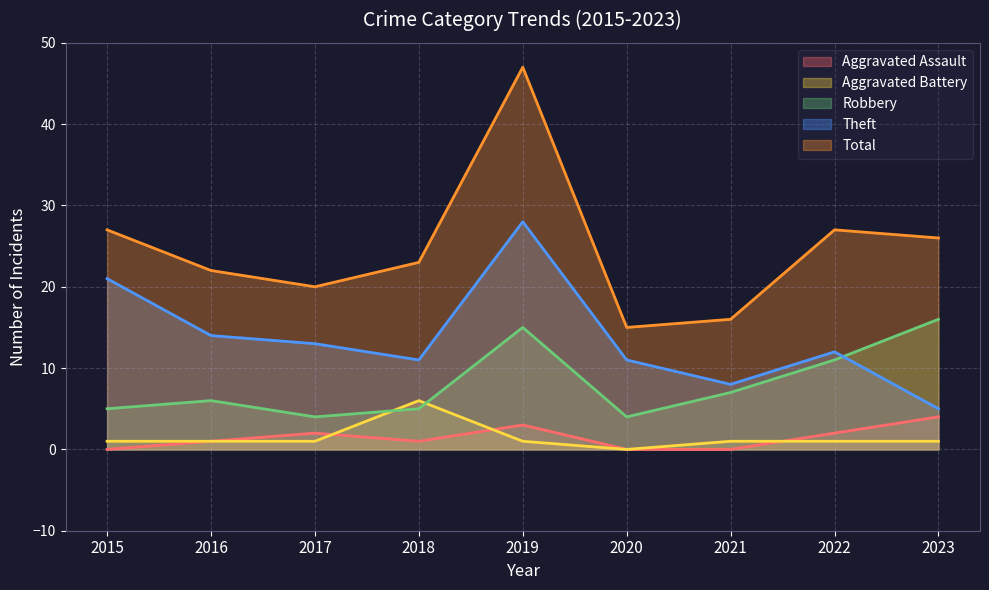

True or false: Aggravated Battery and Total cross at least once.

False